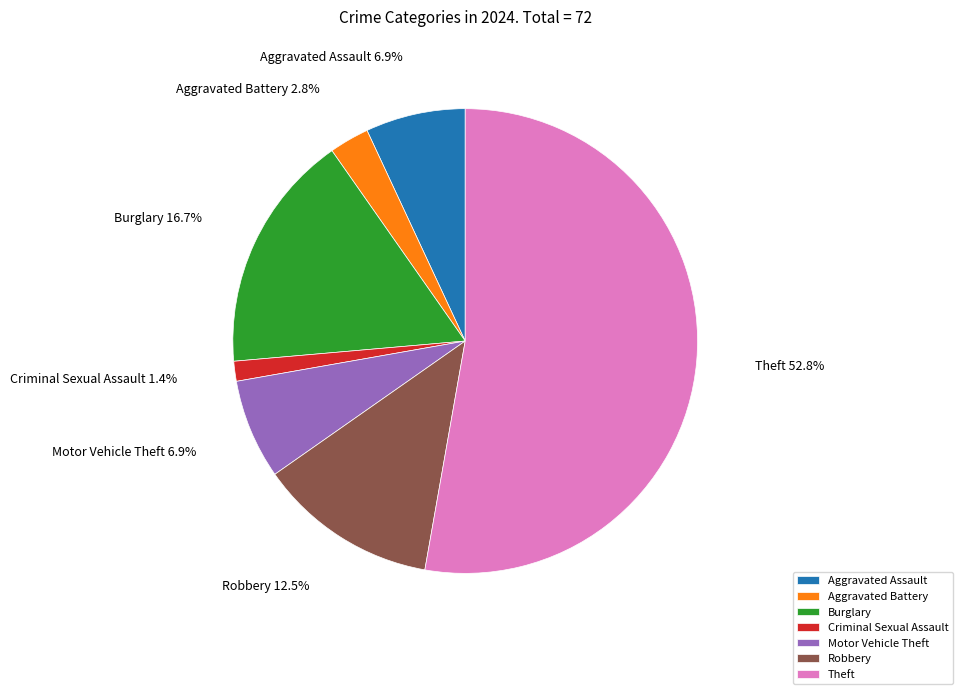

Which category accounts for the majority?

Theft